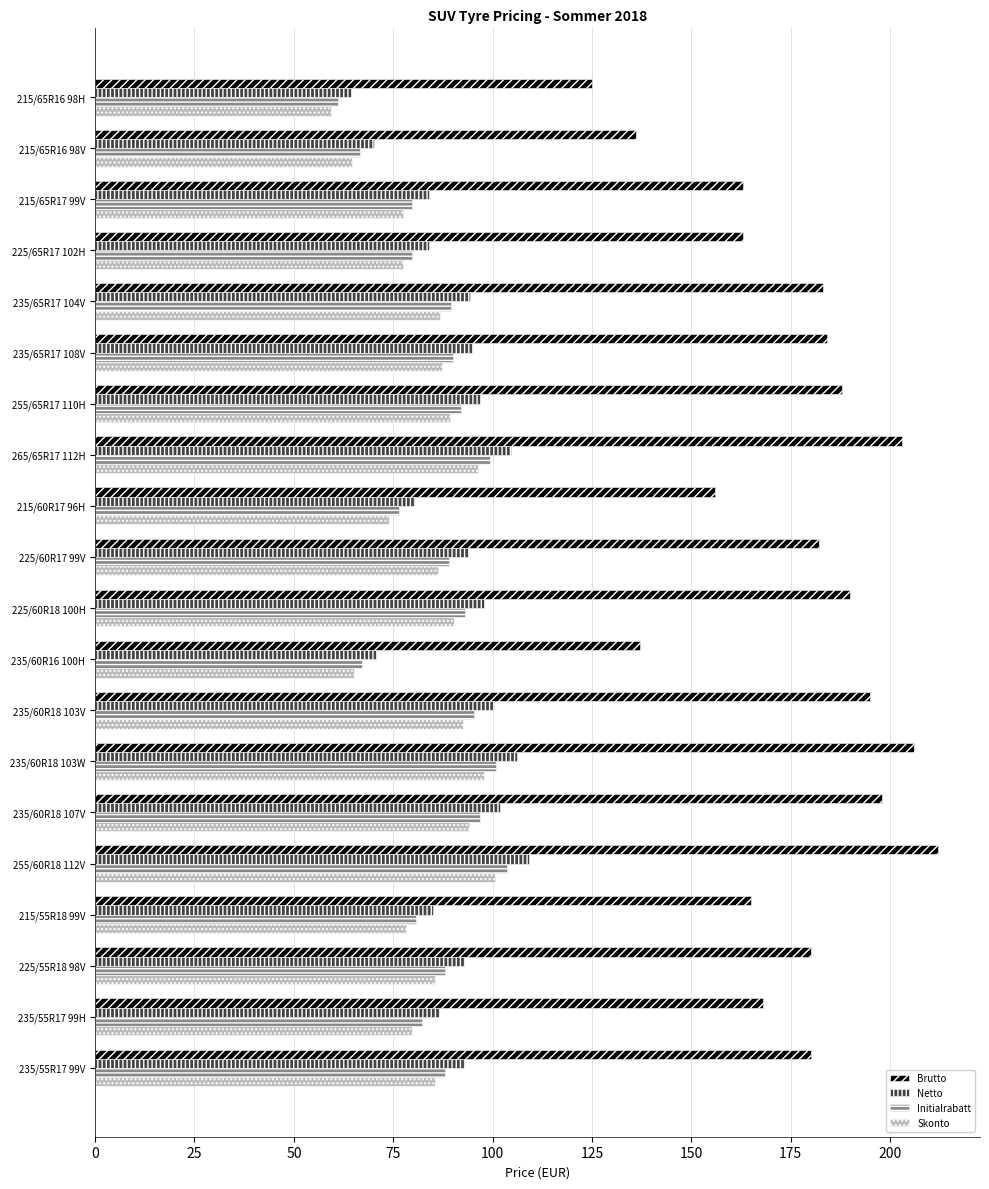

At how many categories does at least one series exceed 61?

20